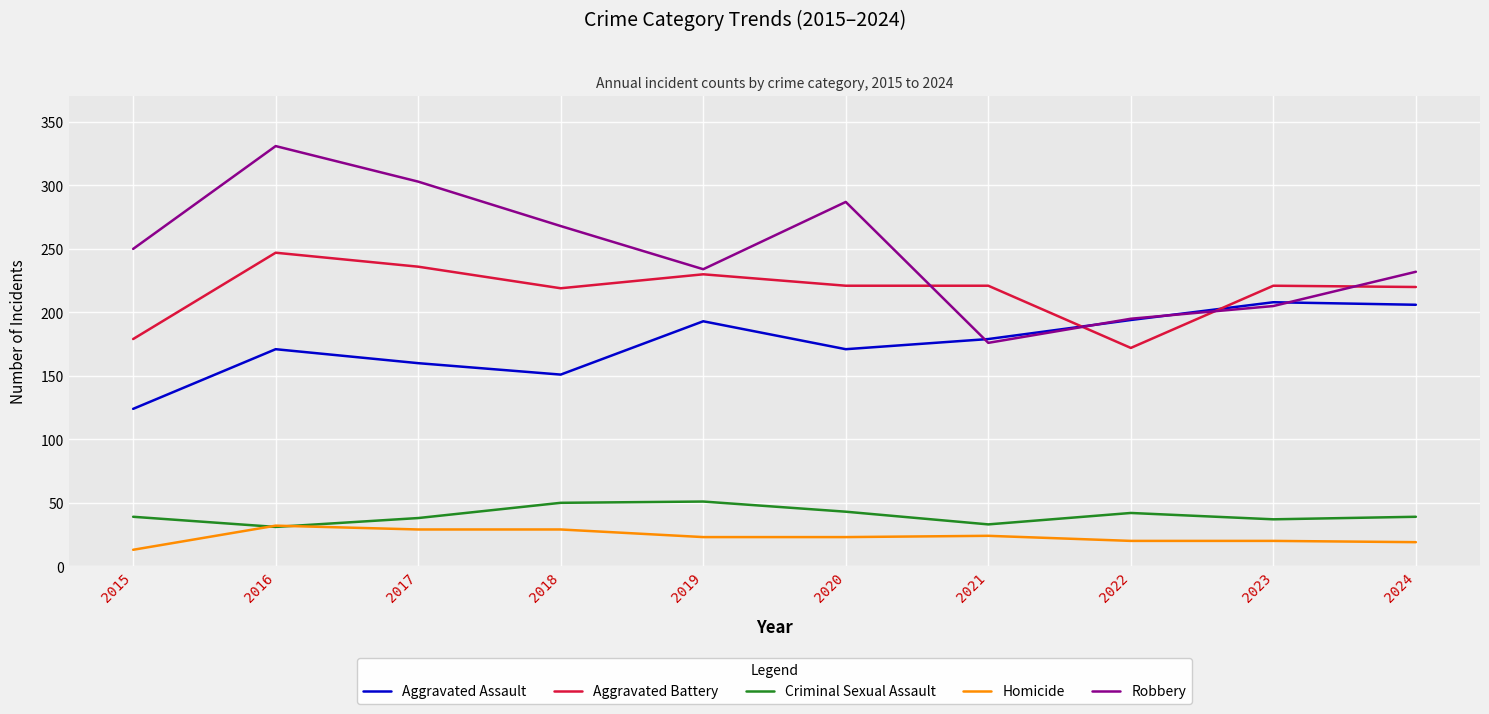

What is the approximate value of Robbery at 2017?

303